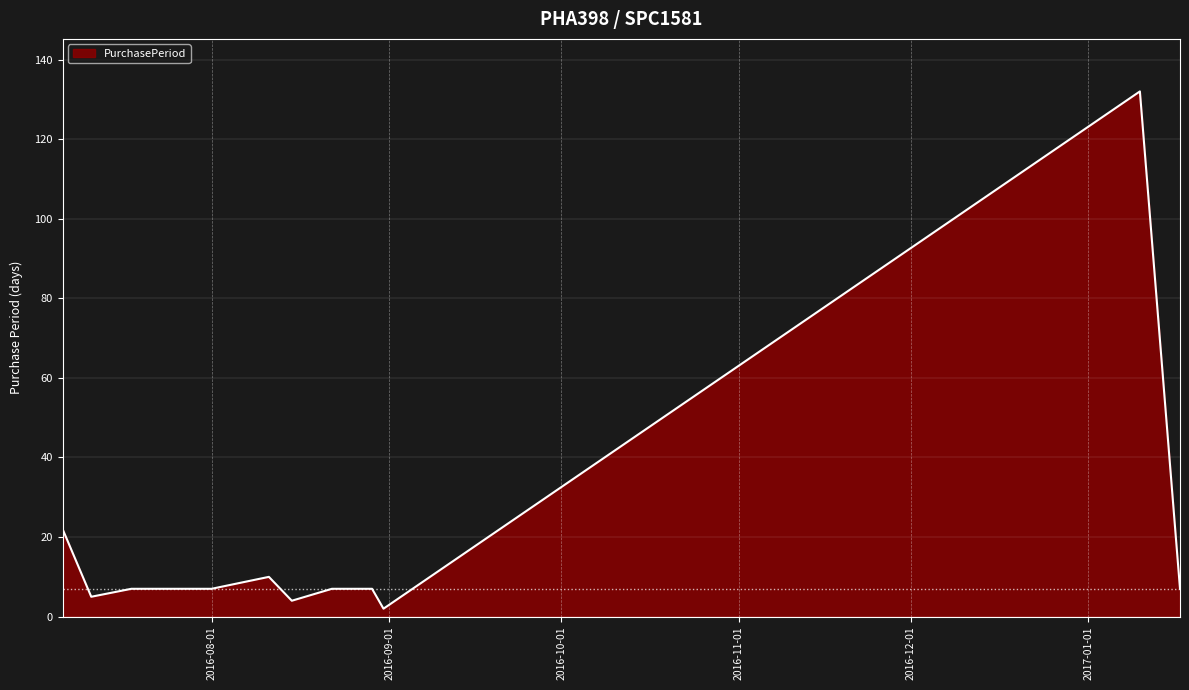

What is the greatest value displayed?

132